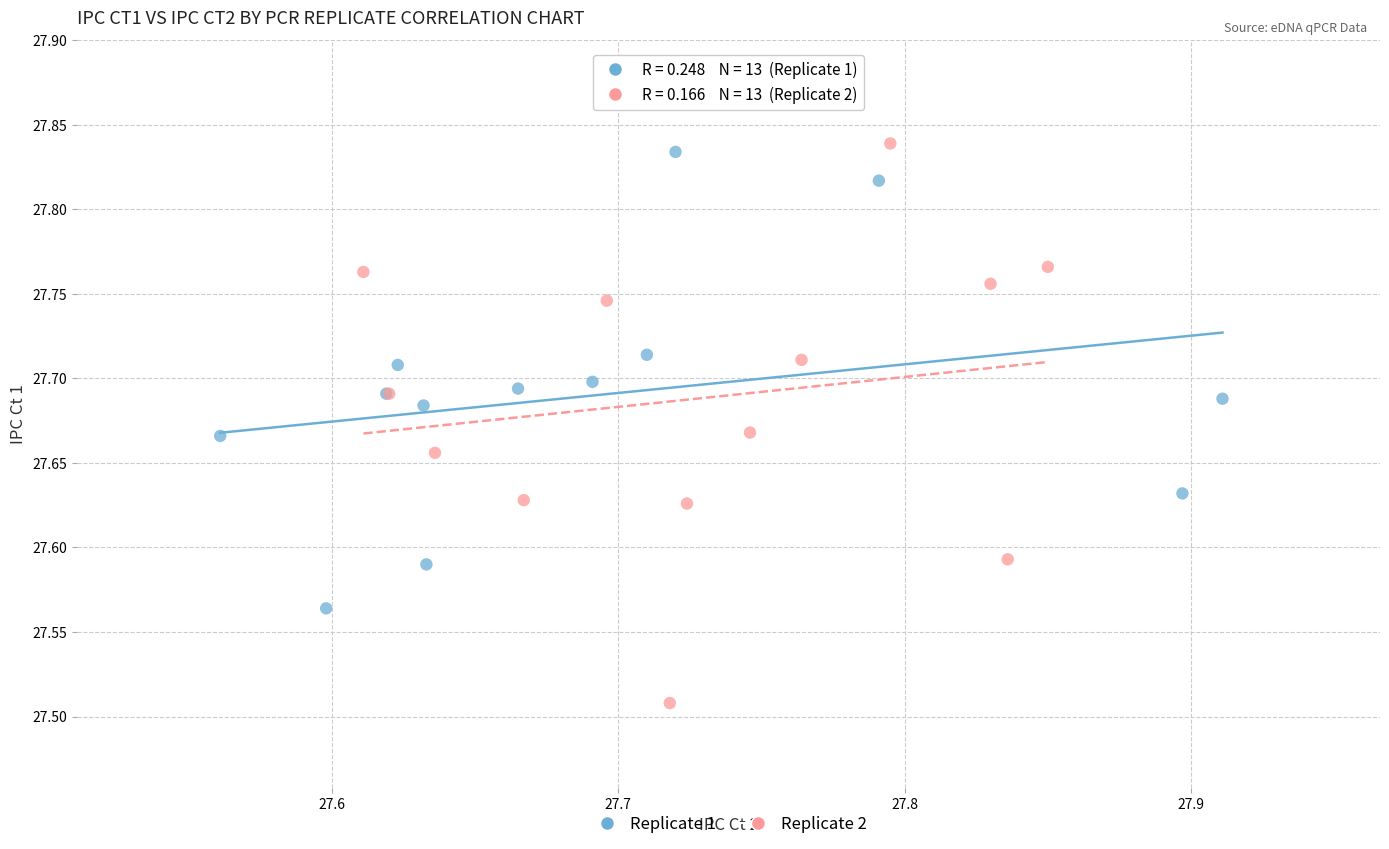

Which series has the largest Y range (max minus min)?

Replicate 2